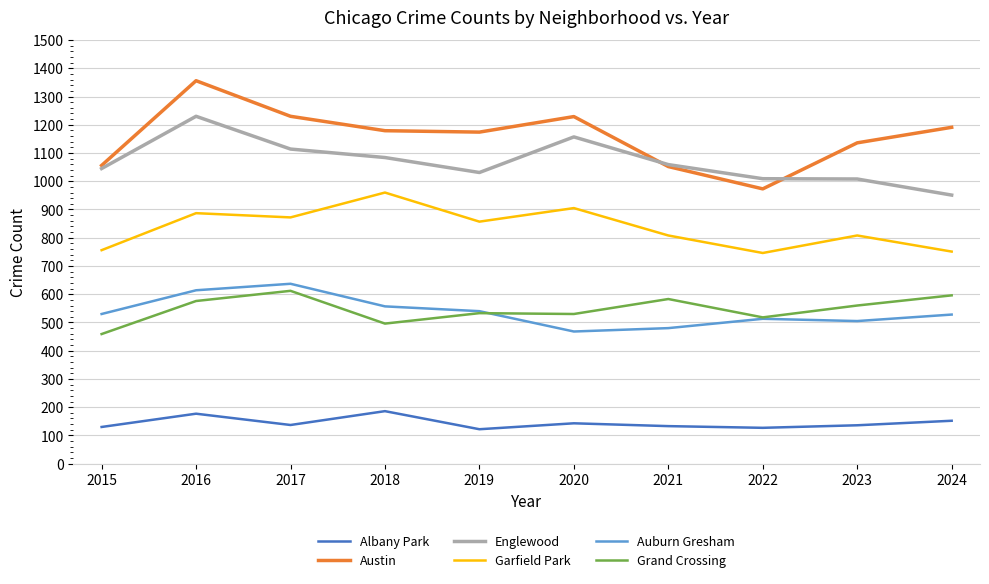

Is the value of Garfield Park at 2018 greater than the value of Albany Park at 2020?

Yes